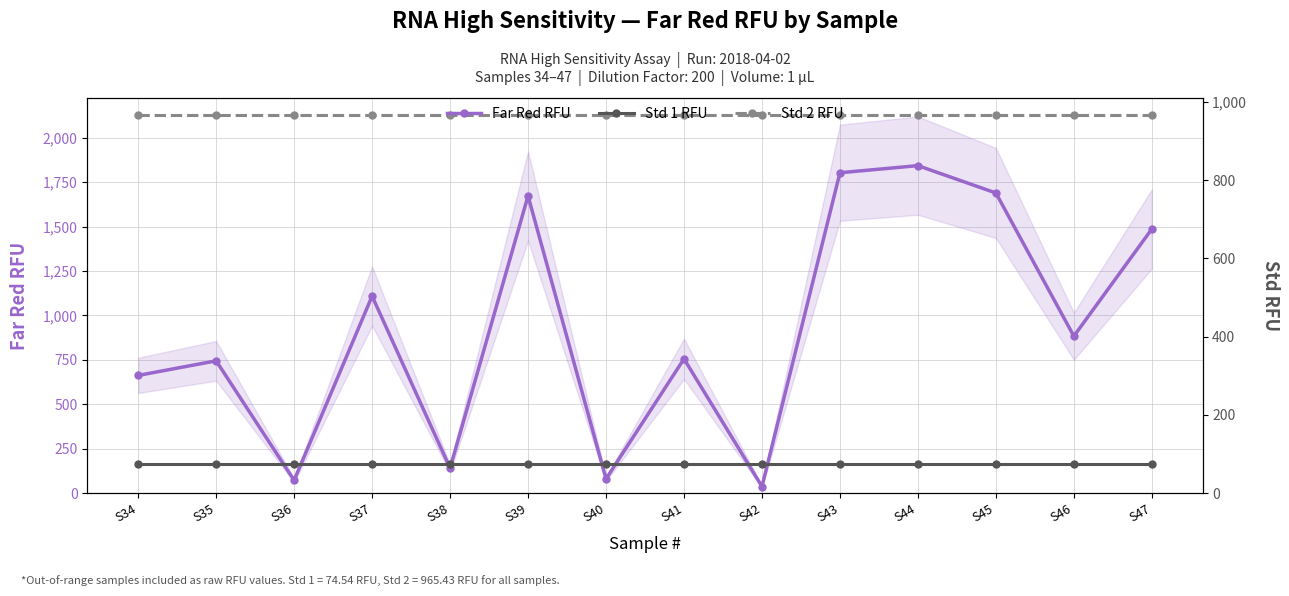

At which category is the sum across all series the highest?

S44